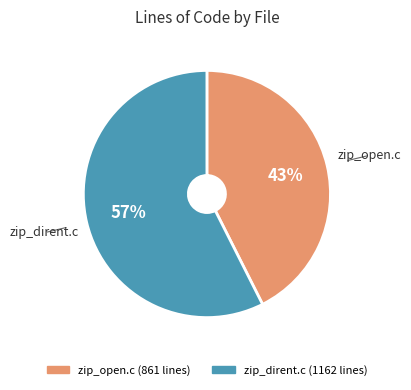

Count the number of slices in the pie.

2